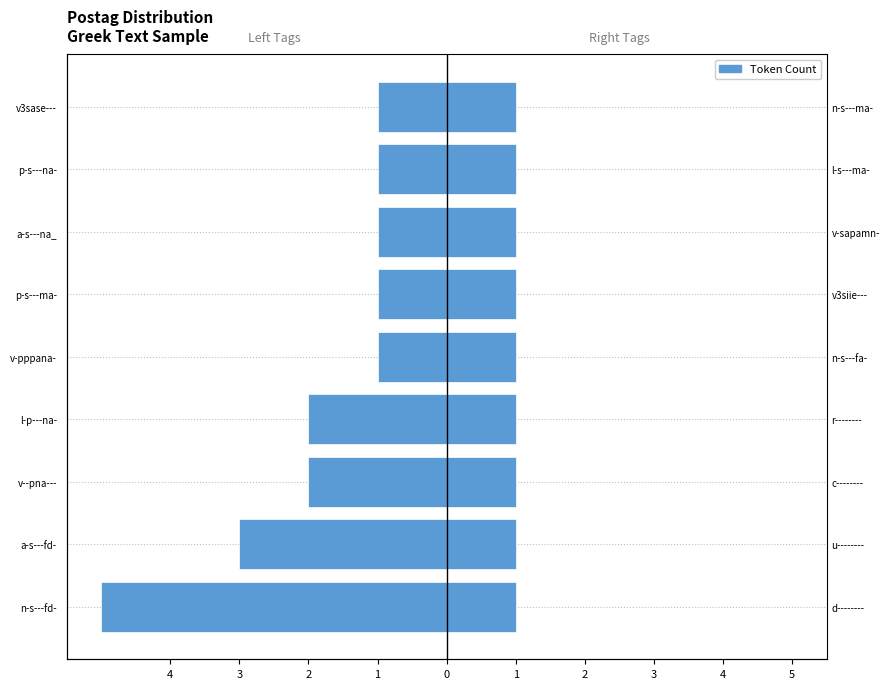

What is the difference between the maximum and minimum values in the Left Tags series?

4.0